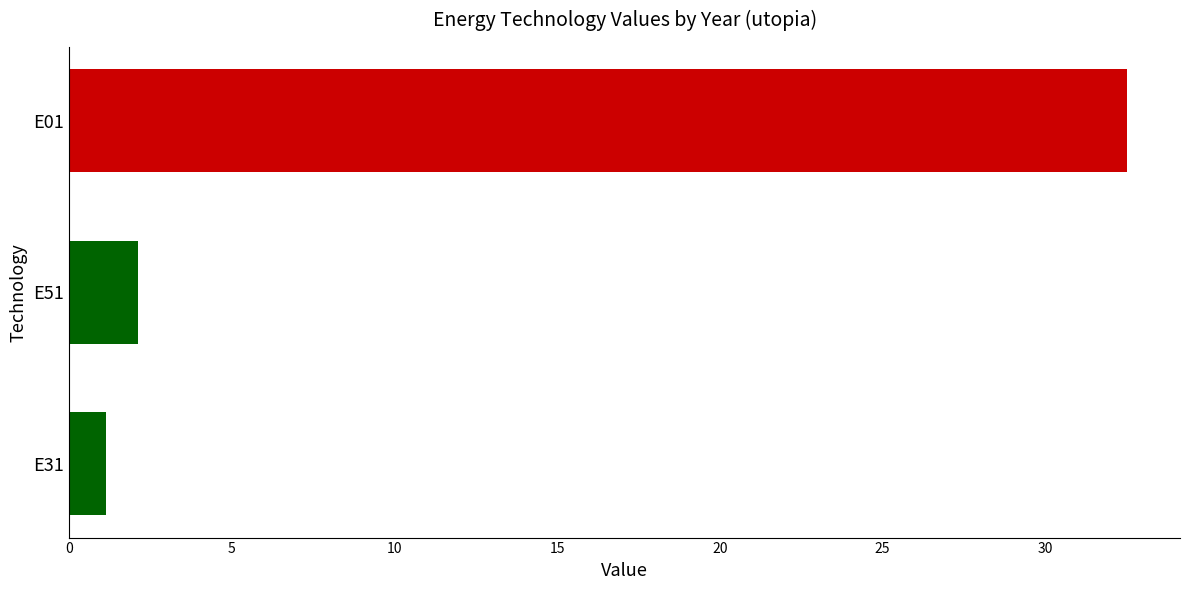

True or false: the data shows 1.1 at E31.

True